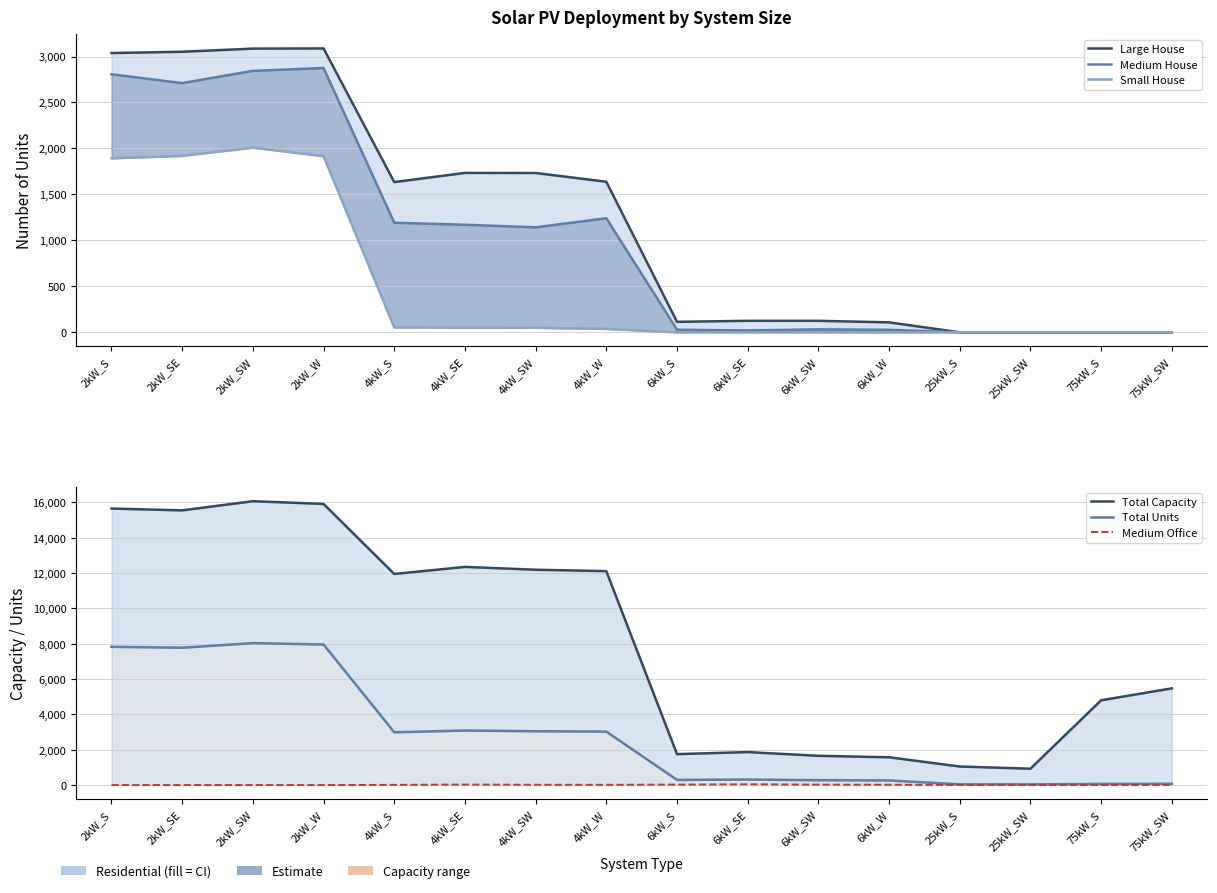

What is the label of the 15th point from the left?

75kW_S